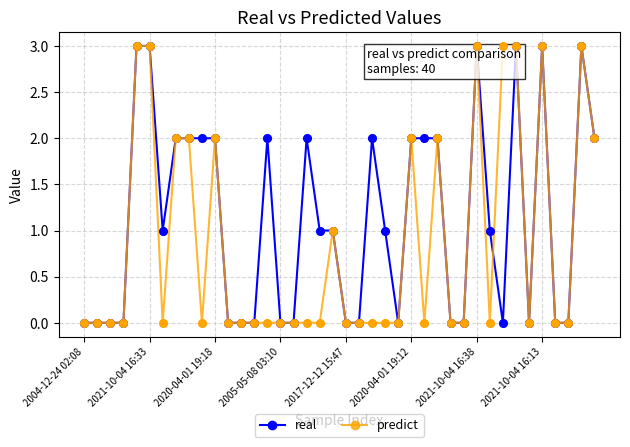

What is the value of the predict point at the 20th from the left?

1